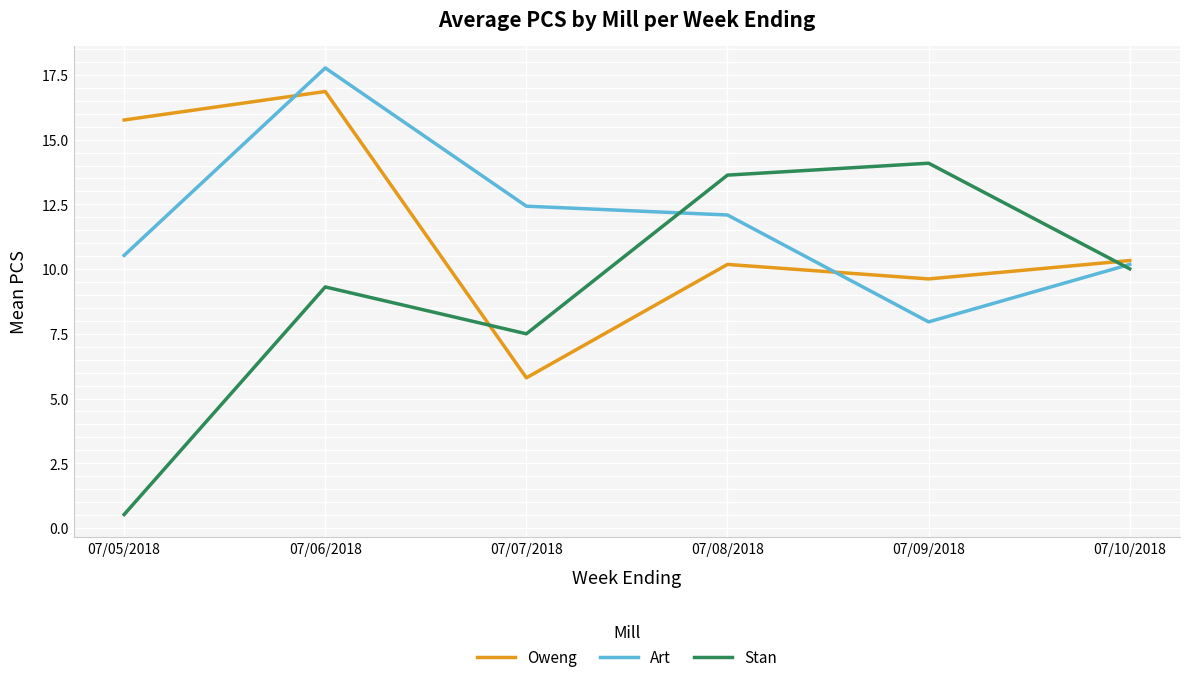

How many lines are shown in the chart?

3